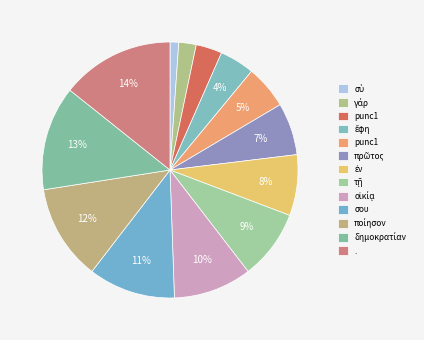

How many segments does this pie chart have?

13